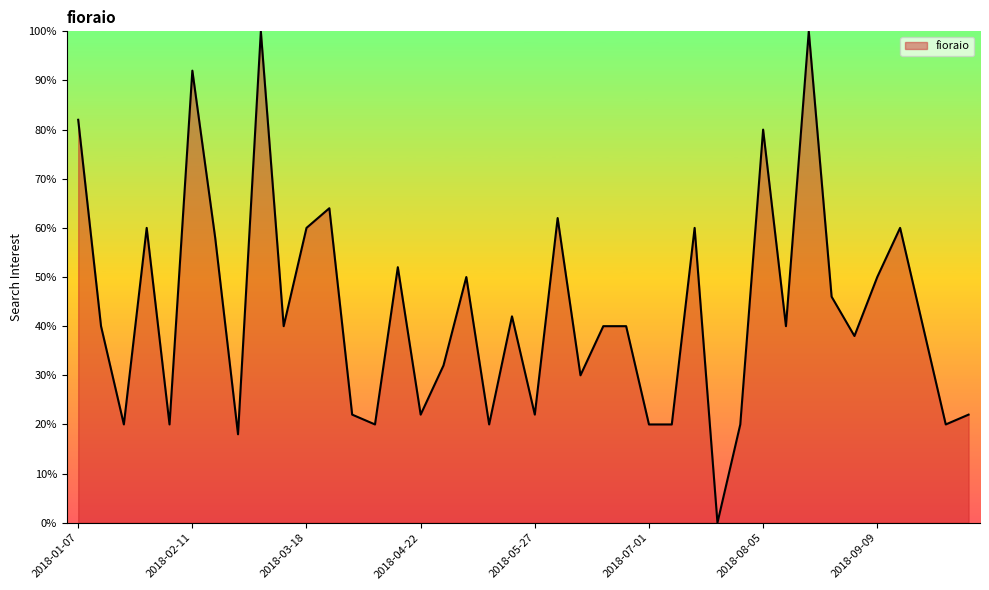

What is the difference between the maximum and minimum values?

100.0